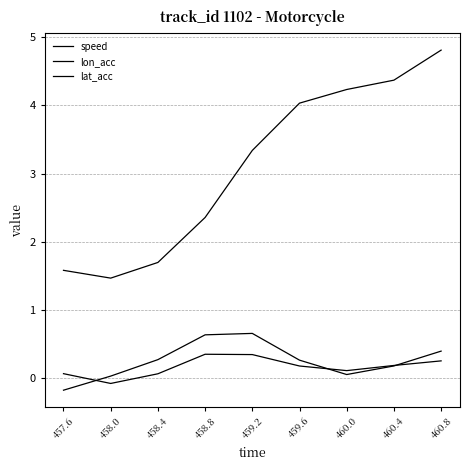

What is the average value of the lon_acc series?

0.3